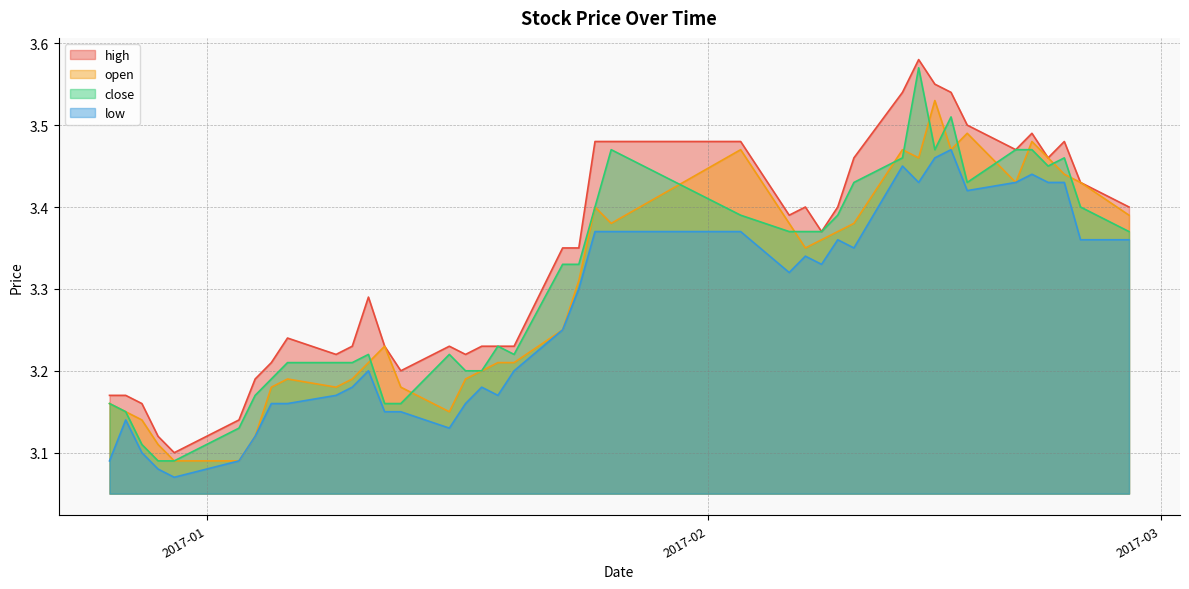

True or false: high and low intersect in this chart.

False